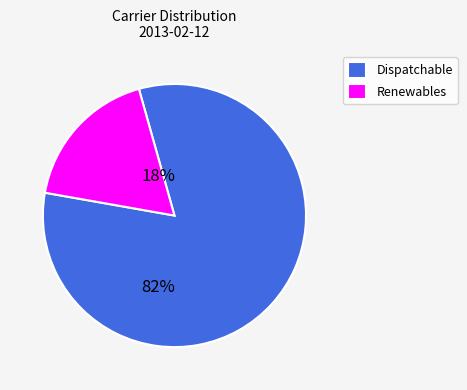

Rank the categories by value from highest to lowest.

Dispatchable, Renewables